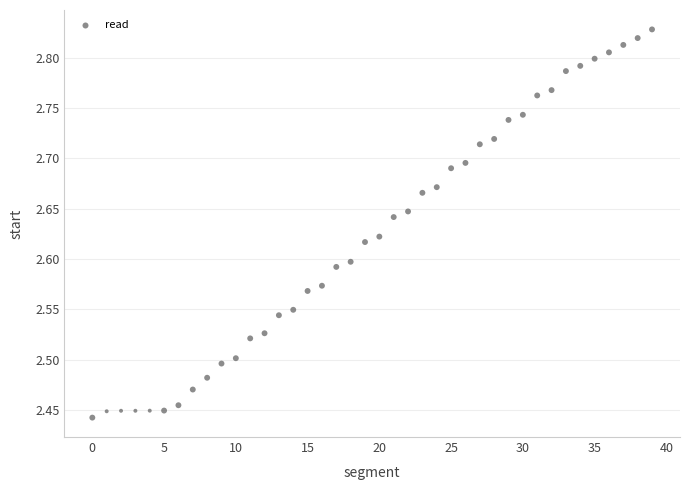

What is the range of Y values (max minus min)?

0.4